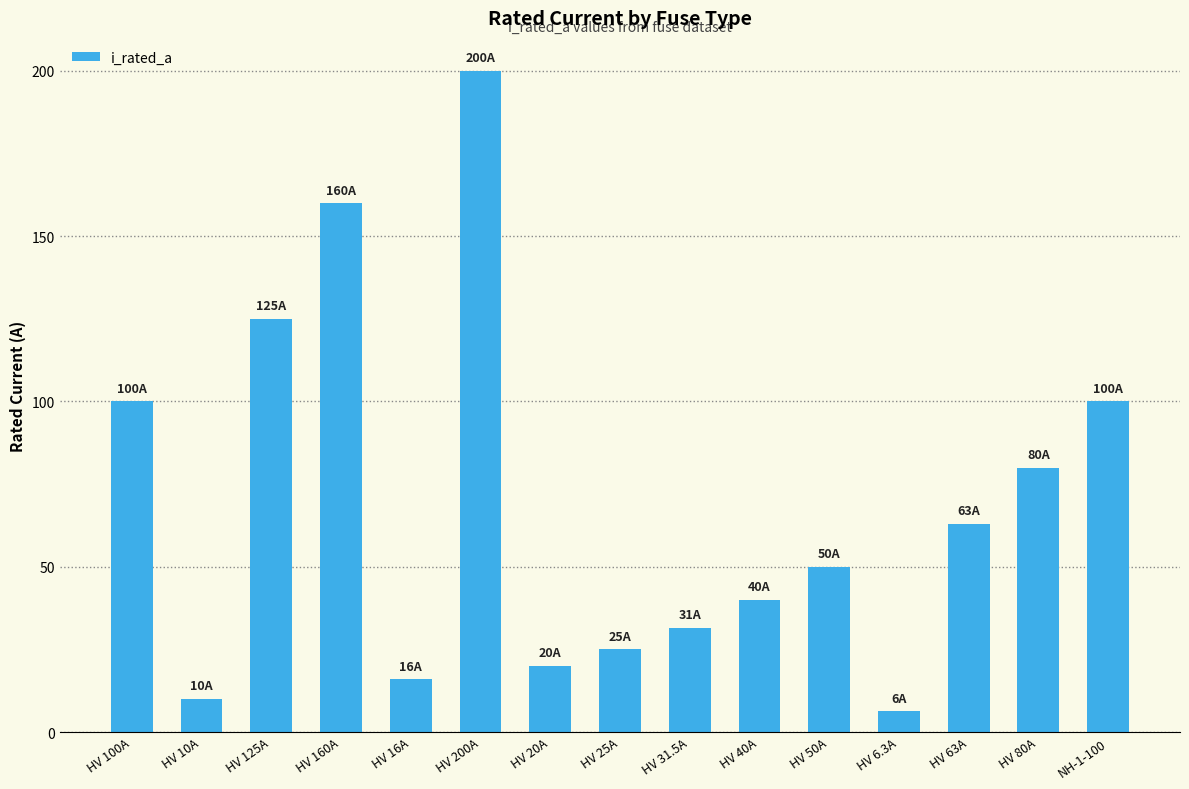

True or false: the data shows 12.1 at HV 20A.

False